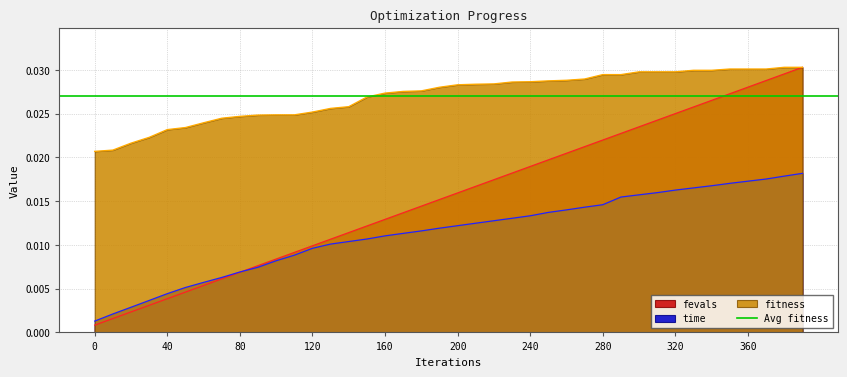

True or false: fitness and time intersect in this chart.

False